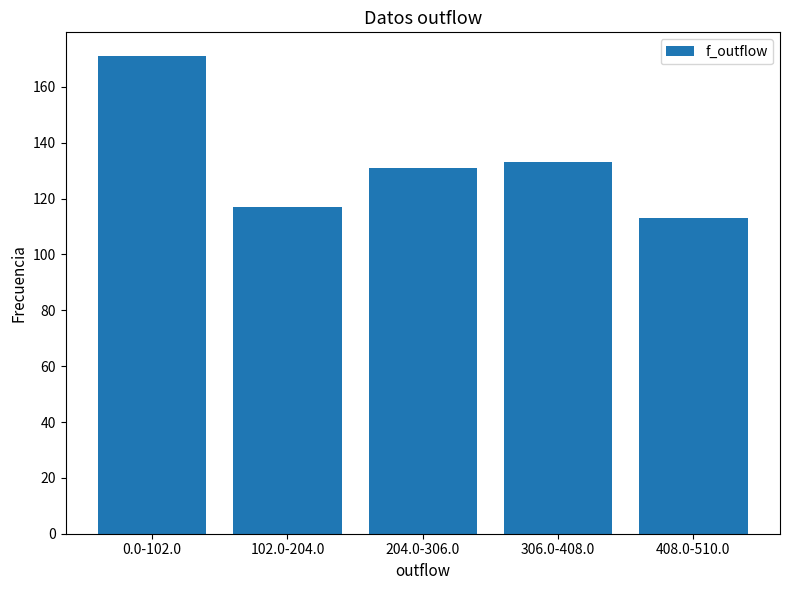

Reading left to right, list all the values displayed in this chart.

0.0-102.0=171	102.0-204.0=117	204.0-306.0=131	306.0-408.0=133	408.0-510.0=113